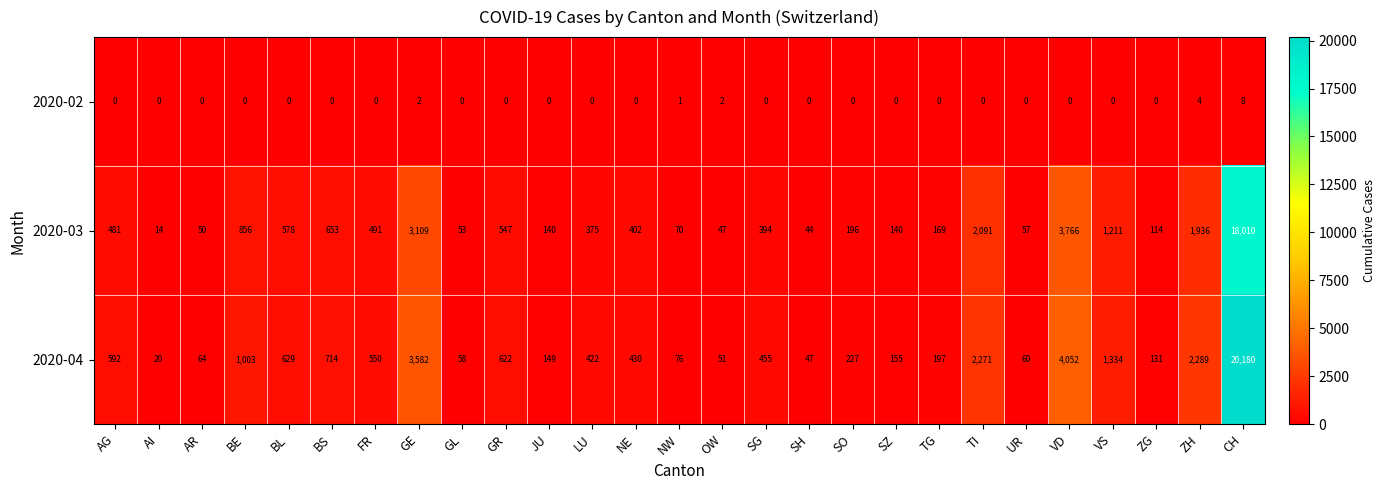

What is the total value across all series at SO?

423